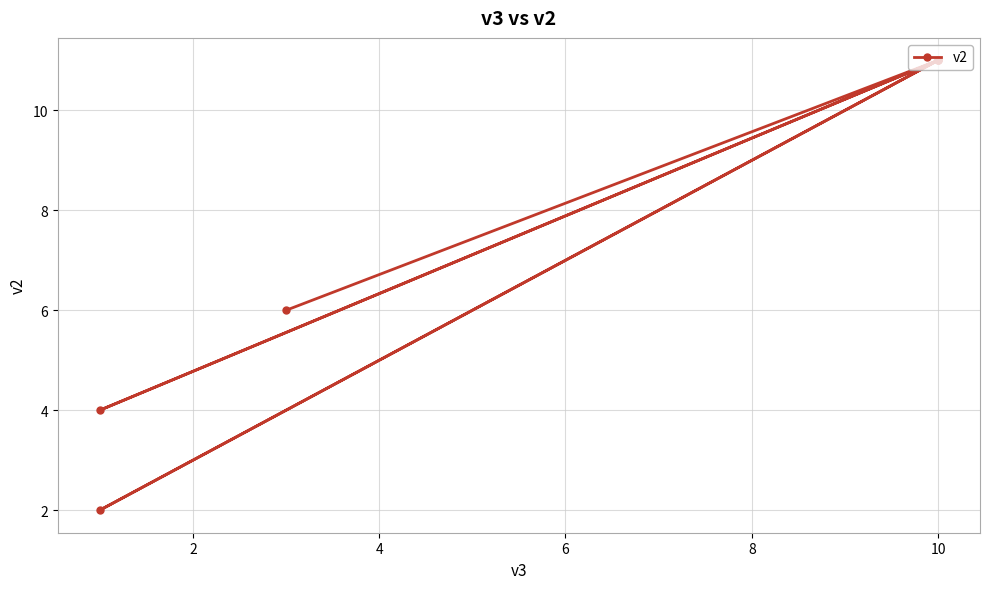

What is the smallest value displayed?

2